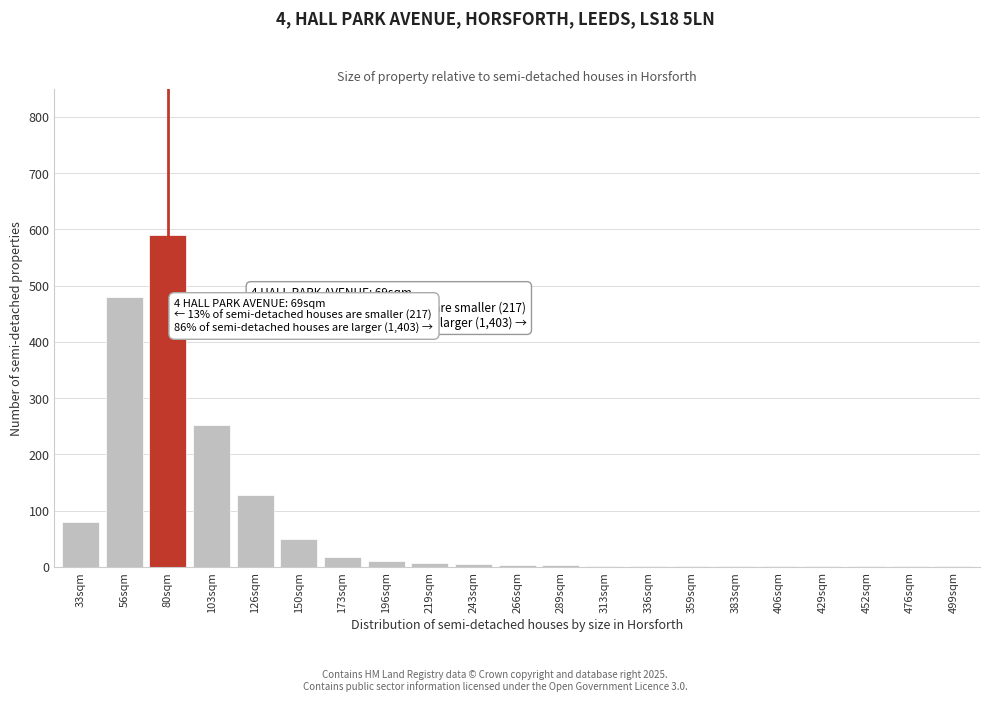

What is the sum of all values?

1638